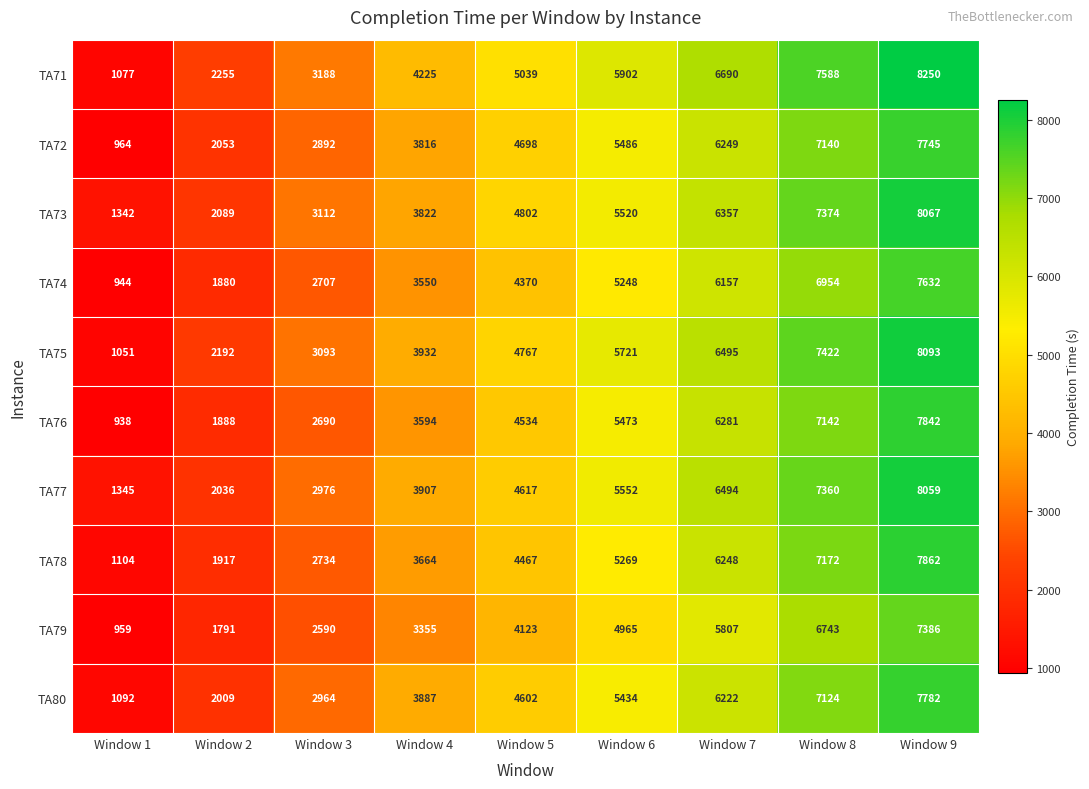

Rank the series at Window 8 from highest to lowest value.

TA71, TA75, TA73, TA77, TA78, TA76, TA72, TA80, TA74, TA79